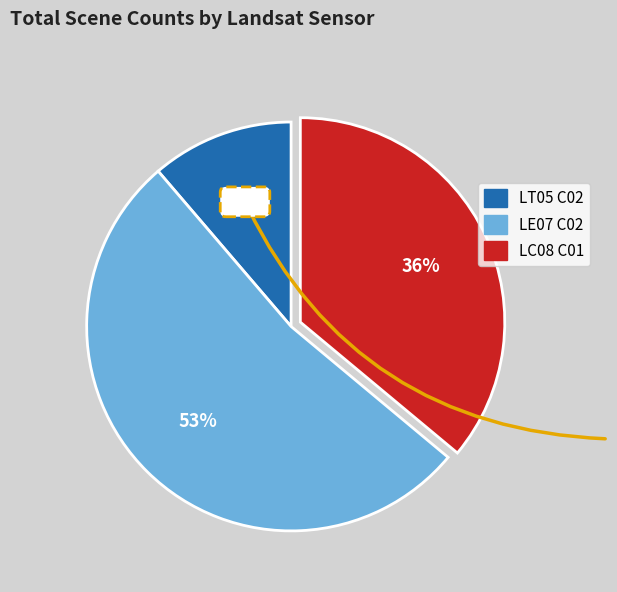

Does 18 account for over 50% of the chart?

No